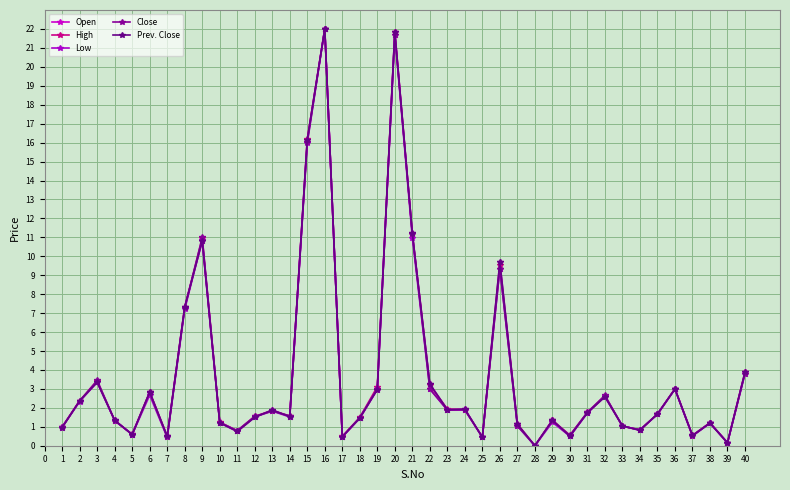

In Open, how many points are lower than both neighbors (excluding endpoints)?

12